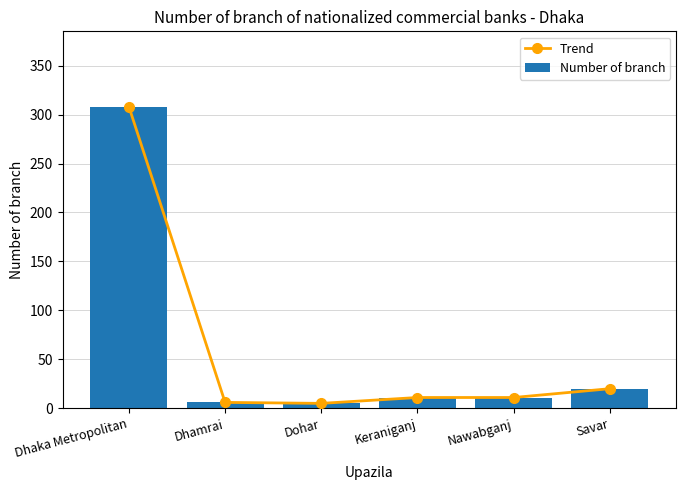

How many distinct data groups are displayed?

2